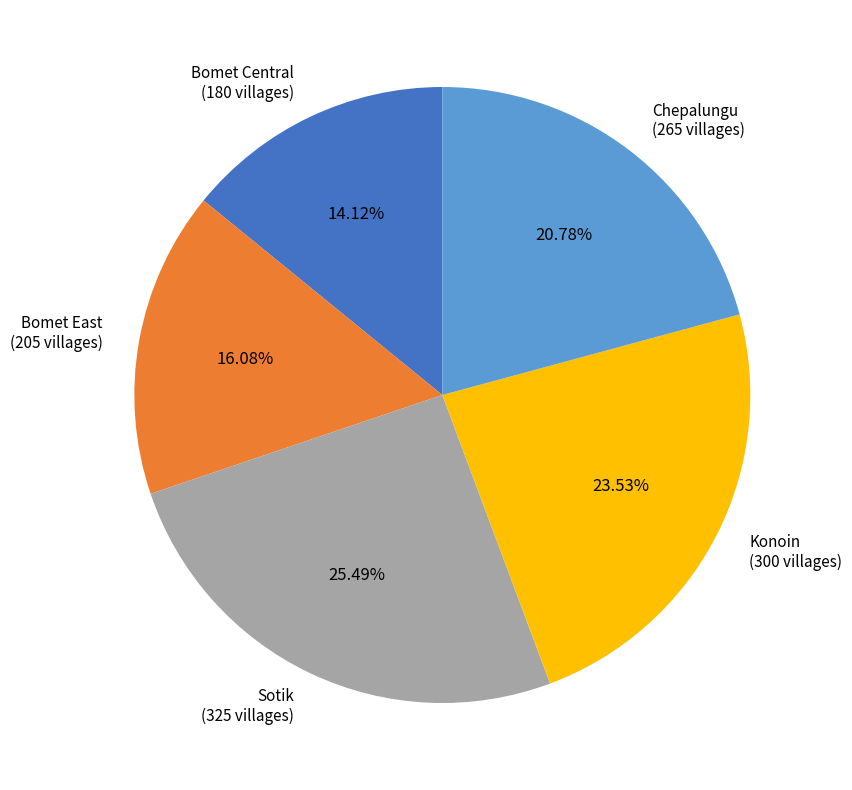

The Sotik slice represents 16% of the pie. True or false?

False